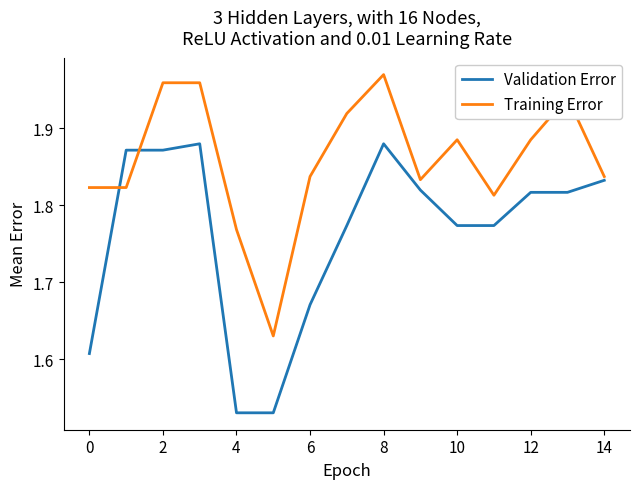

True or false: Training Error and Validation Error cross at least once.

True